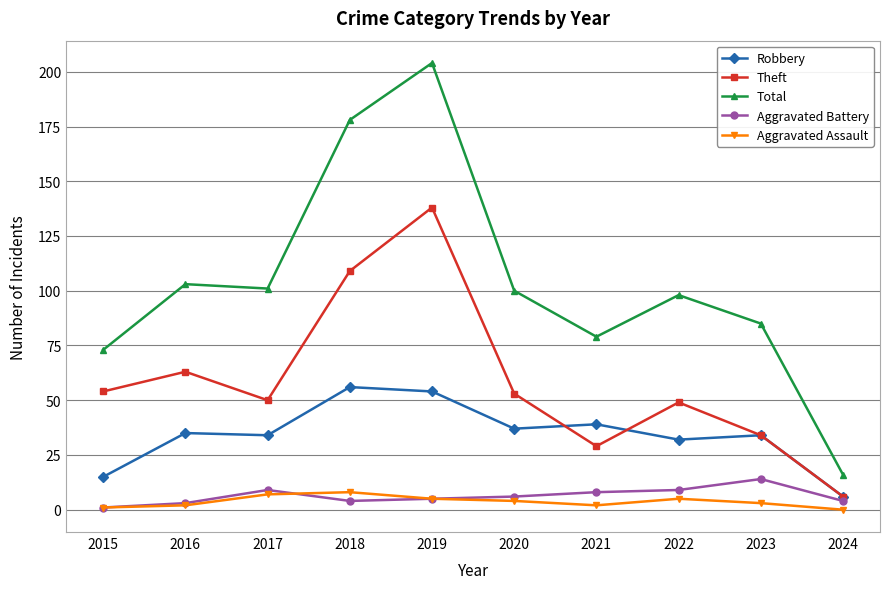

True or false: Total and Theft intersect in this chart.

False